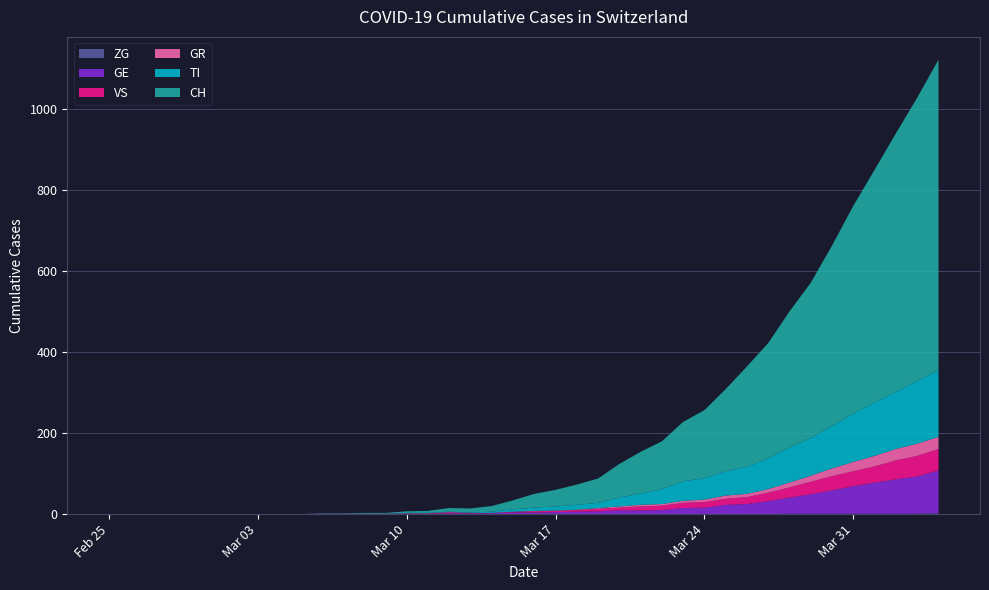

Reading left to right, extract all data points from this chart.

ZG: 0	0	0	0	0	0	0	0	0	0	0	0	0	0	0	0	0	0	0	0	0	0	0	0	0	0	0	0	0	0	0	0	1	1	1	1	1	1	1	2
GE: 0	0	0	0	0	0	0	0	0	0	0	0	0	0	1	1	2	2	2	4	4	5	6	7	9	9	10	15	16	23	25	32	40	48	58	68	77	85	92	106
VS: 0	0	0	0	0	0	0	0	0	0	1	1	1	1	1	1	3	1	1	2	3	3	4	6	7	10	11	13	14	15	17	21	25	31	35	37	40	47	51	53
GR: 0	0	0	0	0	0	0	0	0	0	0	0	0	0	0	0	0	0	0	0	1	1	1	2	3	4	4	5	6	8	8	9	12	15	19	23	26	28	30	30
TI: 0	0	0	0	0	0	0	0	0	0	0	0	0	0	1	1	1	1	3	6	8	10	12	13	22	28	37	48	53	60	67	76	87	93	105	120	132	141	155	165
CH: 0	0	0	0	0	0	0	0	0	0	1	1	2	2	4	5	9	10	14	22	34	41	50	60	83	103	118	147	168	203	248	285	336	384	446	513	575	639	700	767